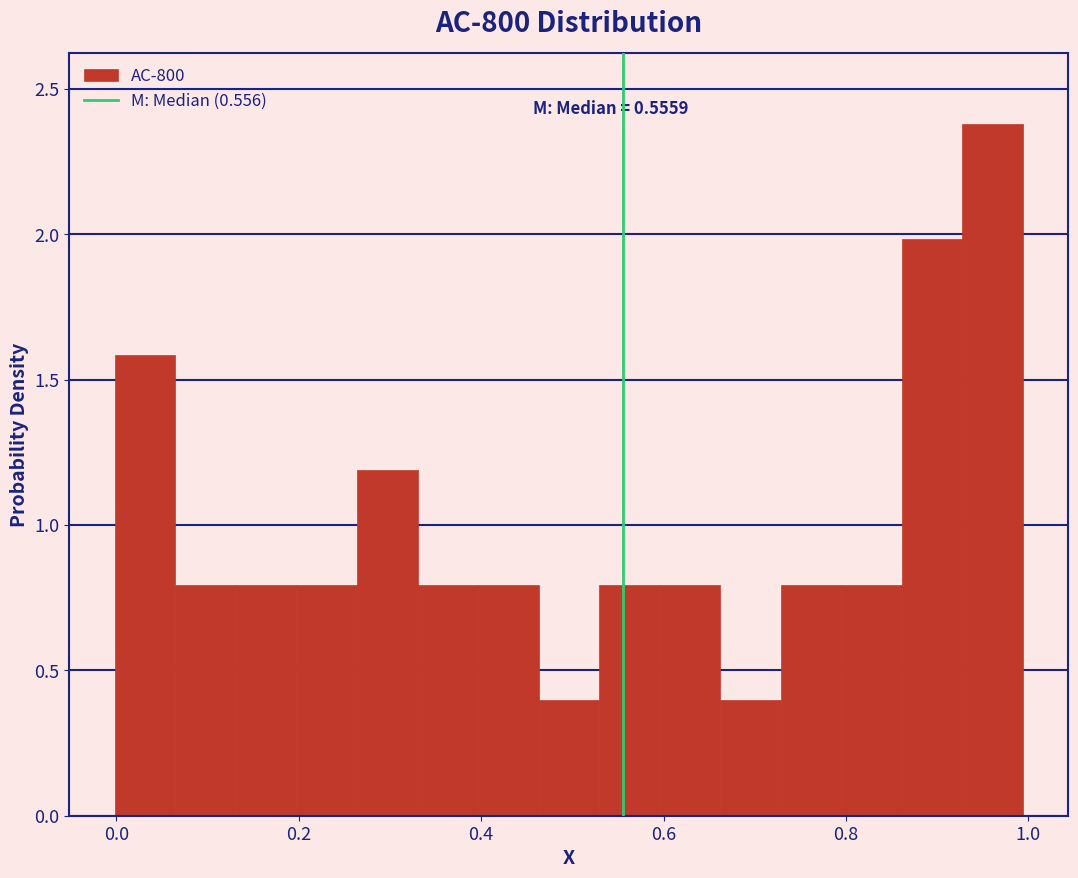

Around what value on the x-axis is the tallest bar? Give the approximate position of its centre, as read against the axis.

0.96